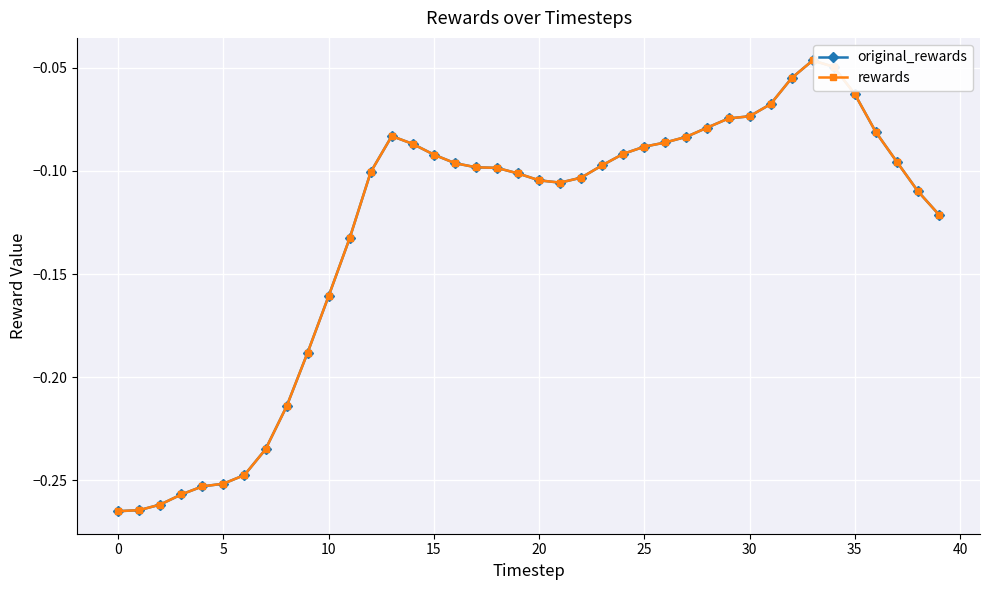

Reading right to left, extract all data points from this chart.

original_rewards: -0.1	-0.1	-0.1	-0.1	-0.1	-0.0	-0.0	-0.1	-0.1	-0.1	-0.1	-0.1	-0.1	-0.1	-0.1	-0.1	-0.1	-0.1	-0.1	-0.1	-0.1	-0.1	-0.1	-0.1	-0.1	-0.1	-0.1	-0.1	-0.1	-0.2	-0.2	-0.2	-0.2	-0.2	-0.3	-0.3	-0.3	-0.3	-0.3	-0.3
rewards: -0.1	-0.1	-0.1	-0.1	-0.1	-0.0	-0.0	-0.1	-0.1	-0.1	-0.1	-0.1	-0.1	-0.1	-0.1	-0.1	-0.1	-0.1	-0.1	-0.1	-0.1	-0.1	-0.1	-0.1	-0.1	-0.1	-0.1	-0.1	-0.1	-0.2	-0.2	-0.2	-0.2	-0.2	-0.3	-0.3	-0.3	-0.3	-0.3	-0.3